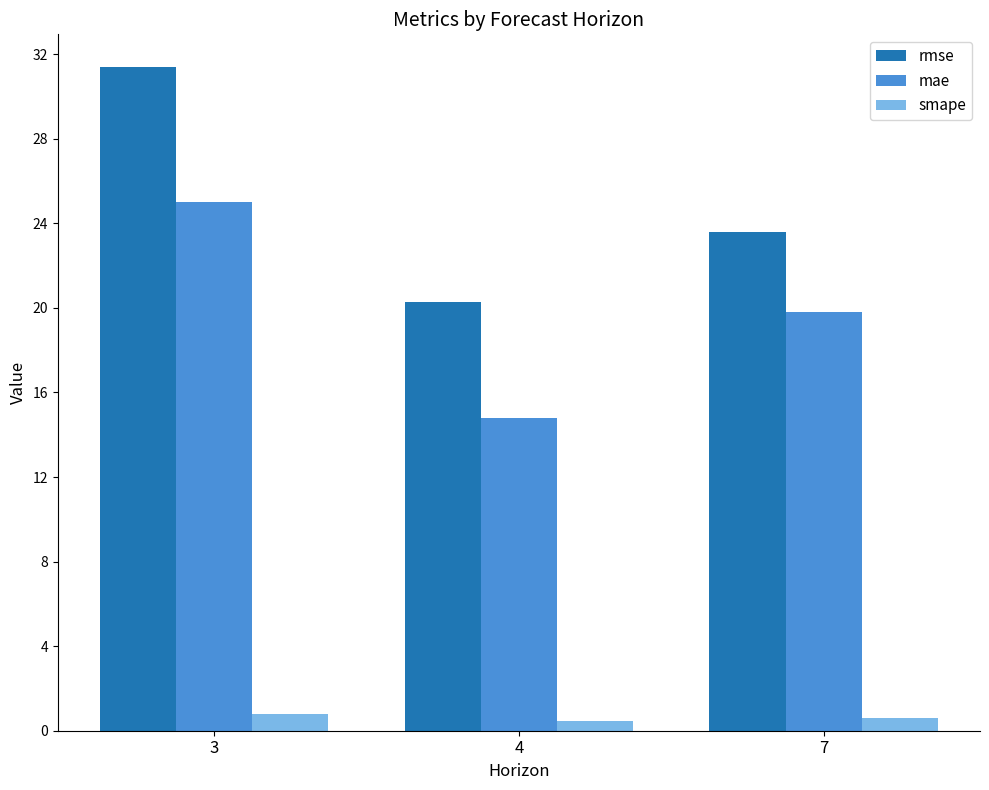

Which series changed the most between 4 and 7?

mae